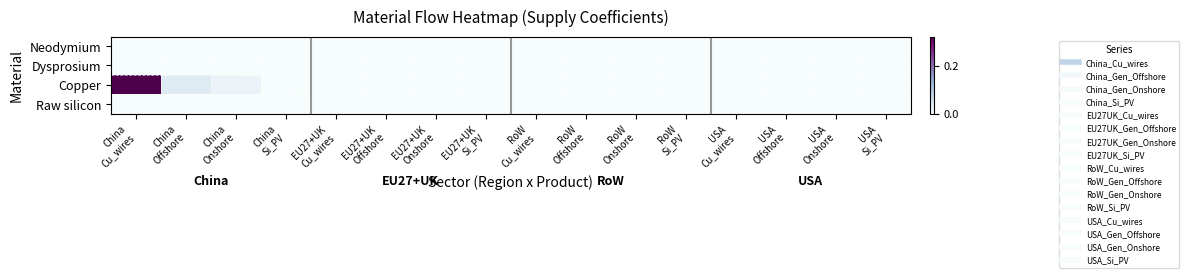

At how many categories does at least one series exceed 0?

6